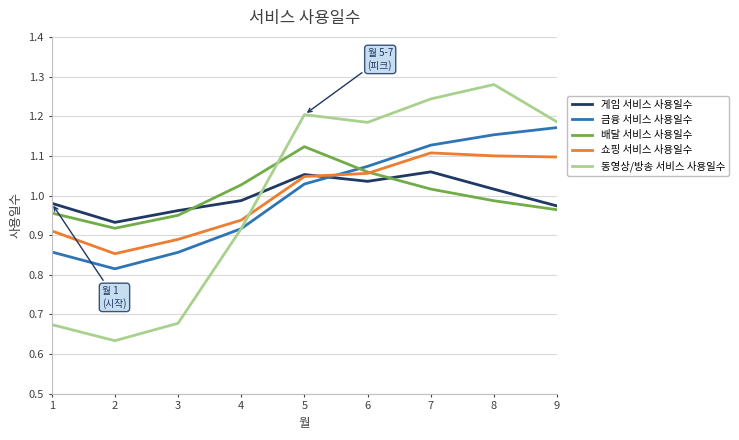

What is the difference between the highest and lowest values at 8?

0.3